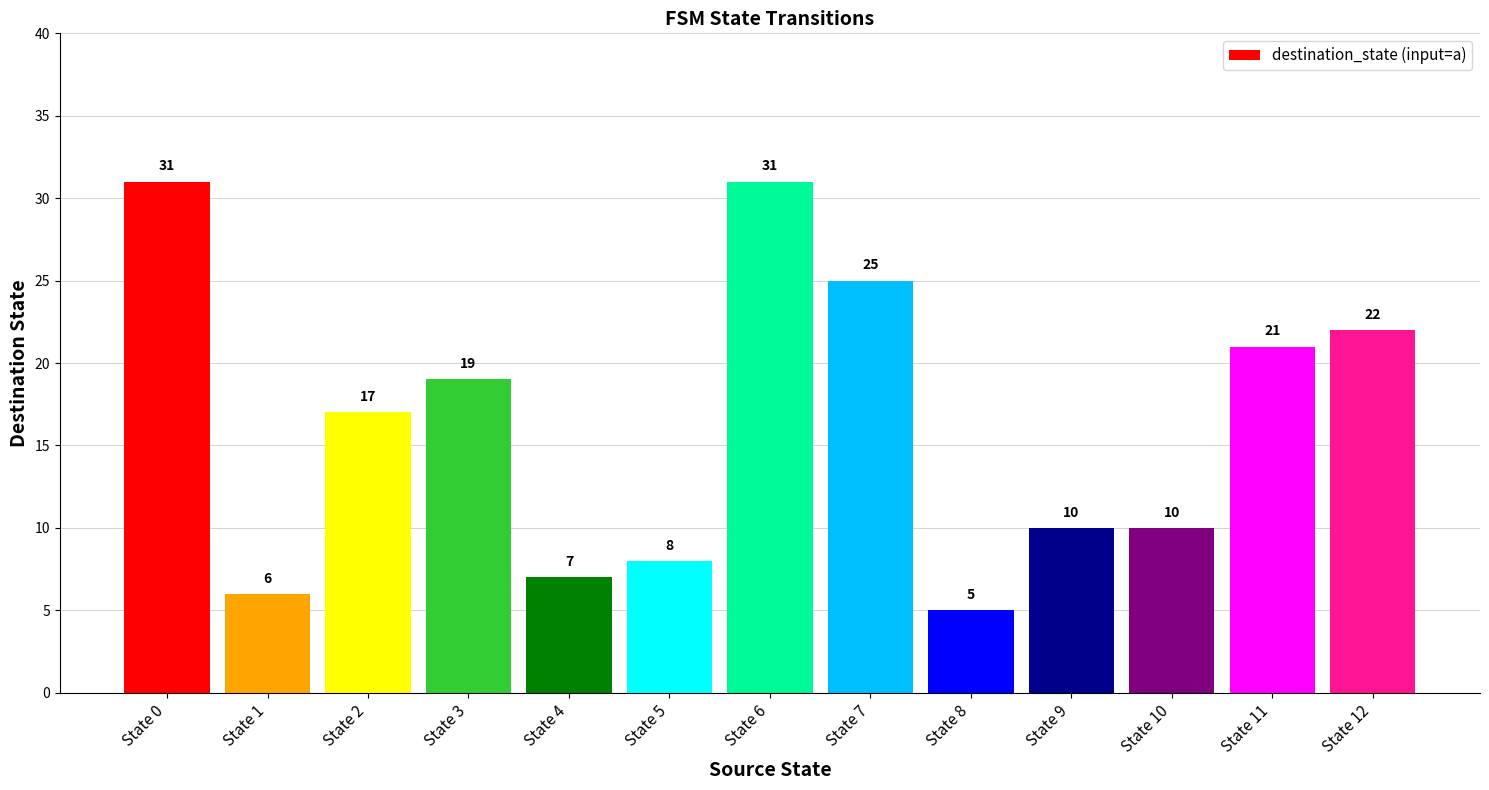

What is the difference between the maximum and minimum values?

26